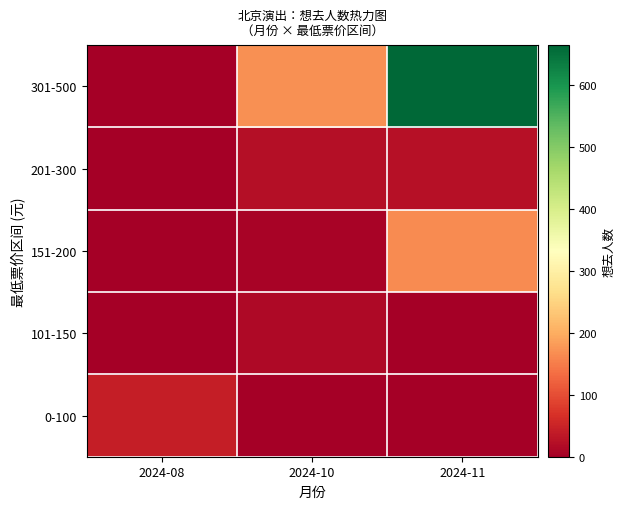

At 2024-08, list the series in order from largest to smallest.

0-100, 101-150, 151-200, 201-300, 301-500